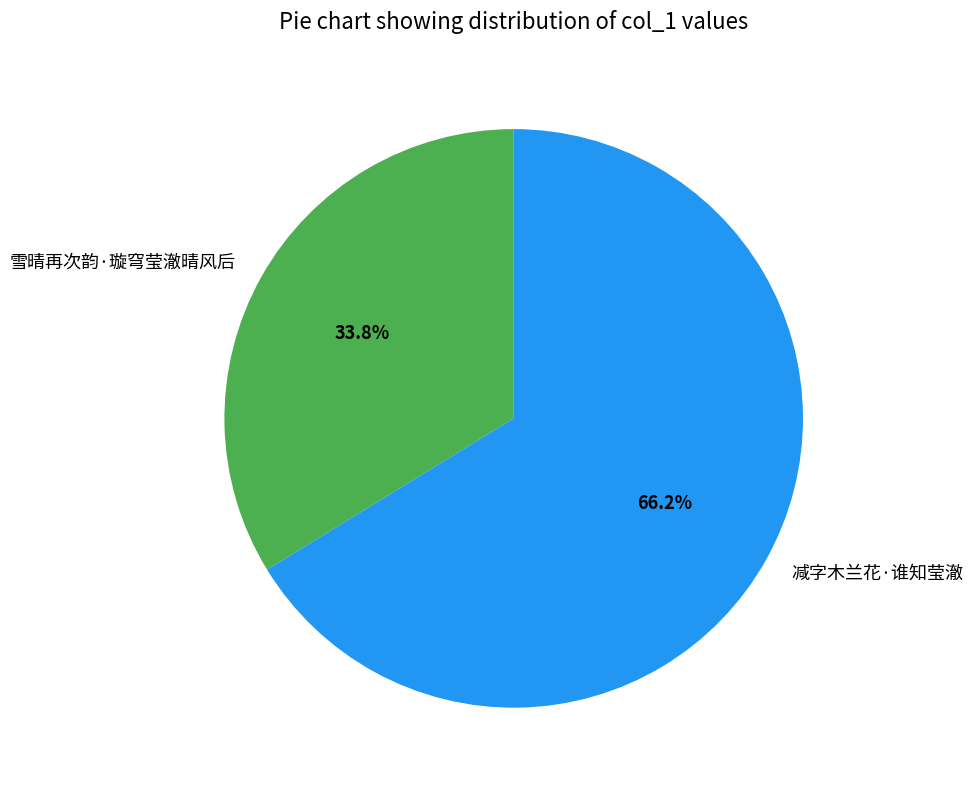

True or false: 减字木兰花·谁知莹澈 accounts for 77% of the total.

False